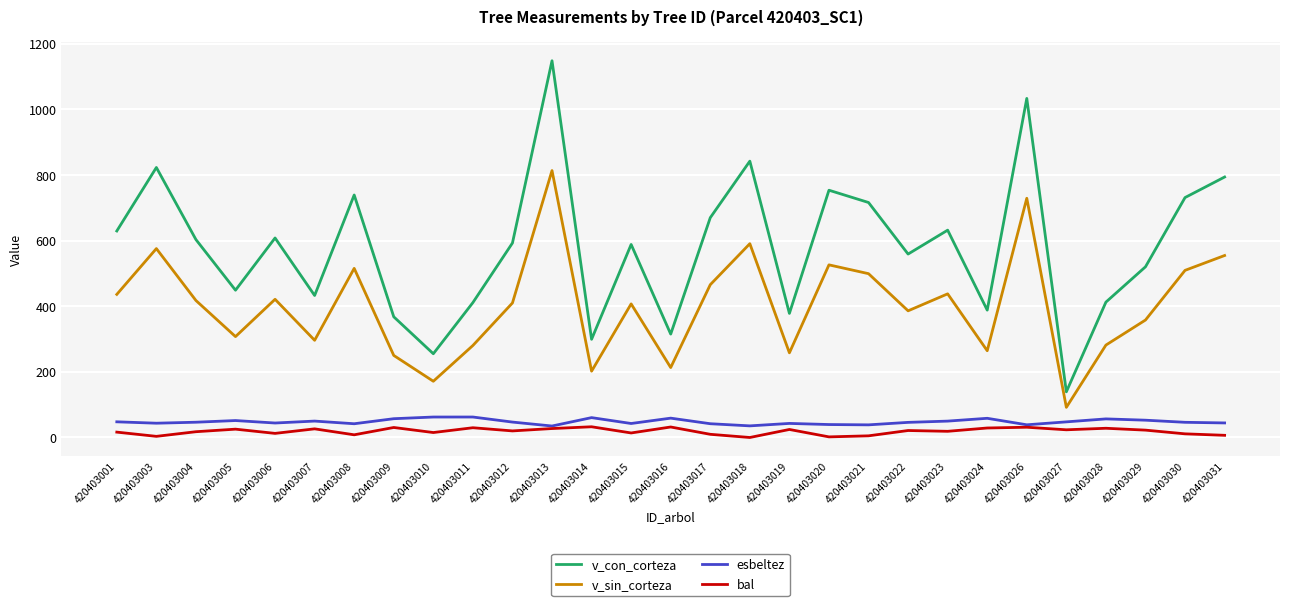

True or false: v_con_corteza and v_sin_corteza intersect in this chart.

False